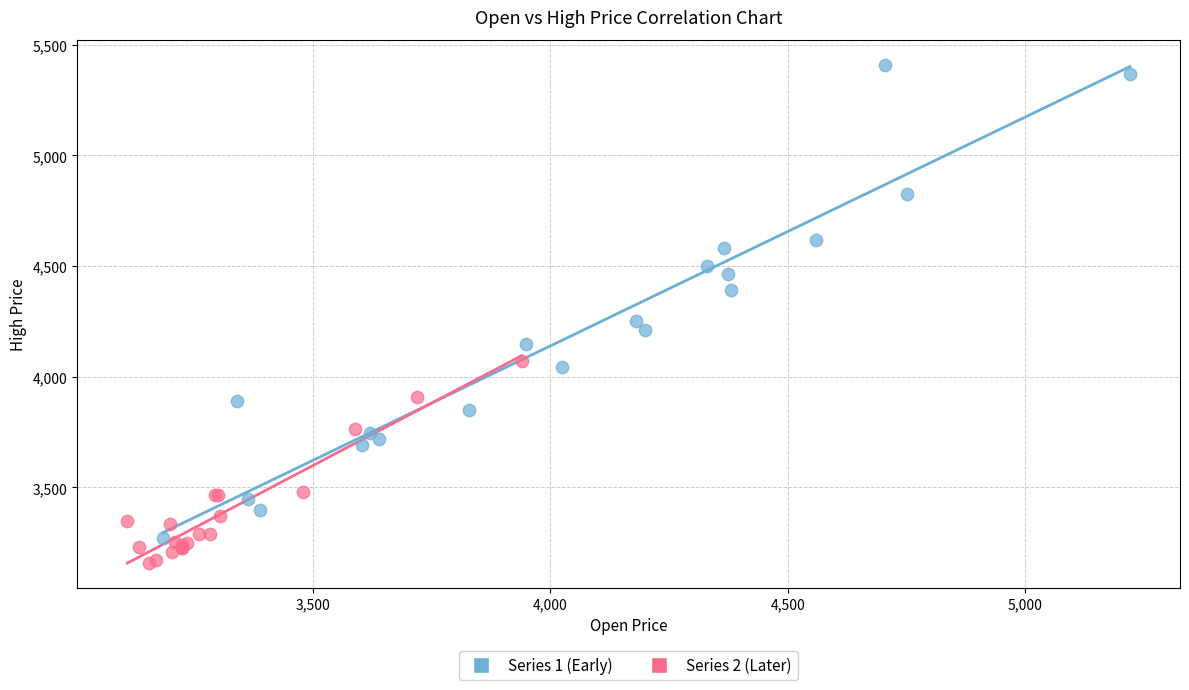

Which series contains the highest Y value?

Series 1 (Early)